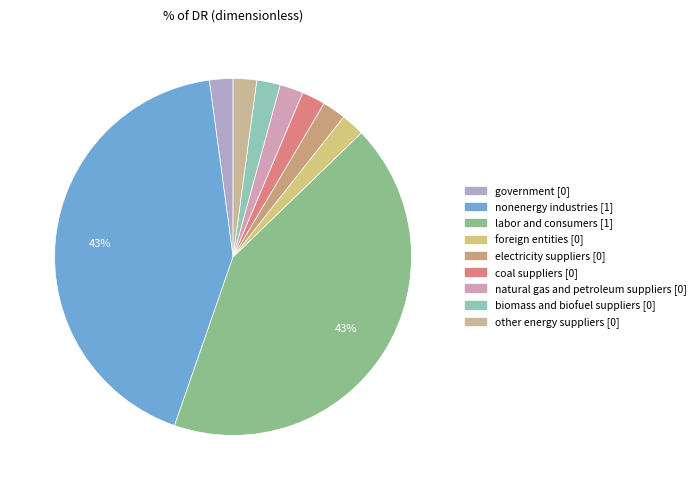

Does labor and consumers account for over 50% of the chart?

No